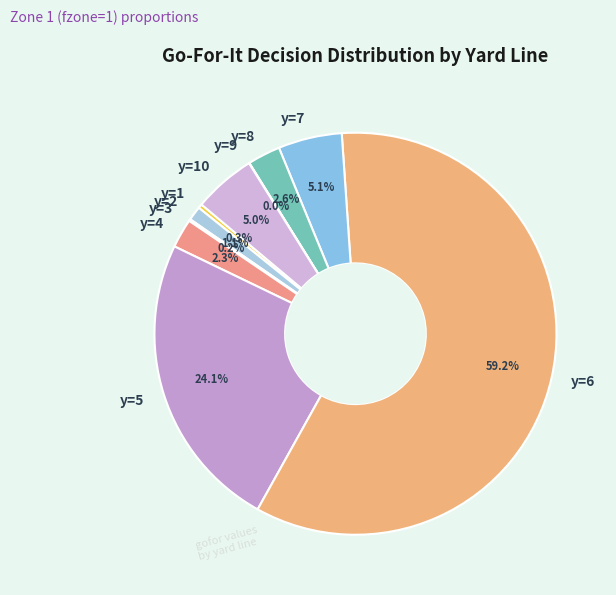

Which slice is the largest?

y=6